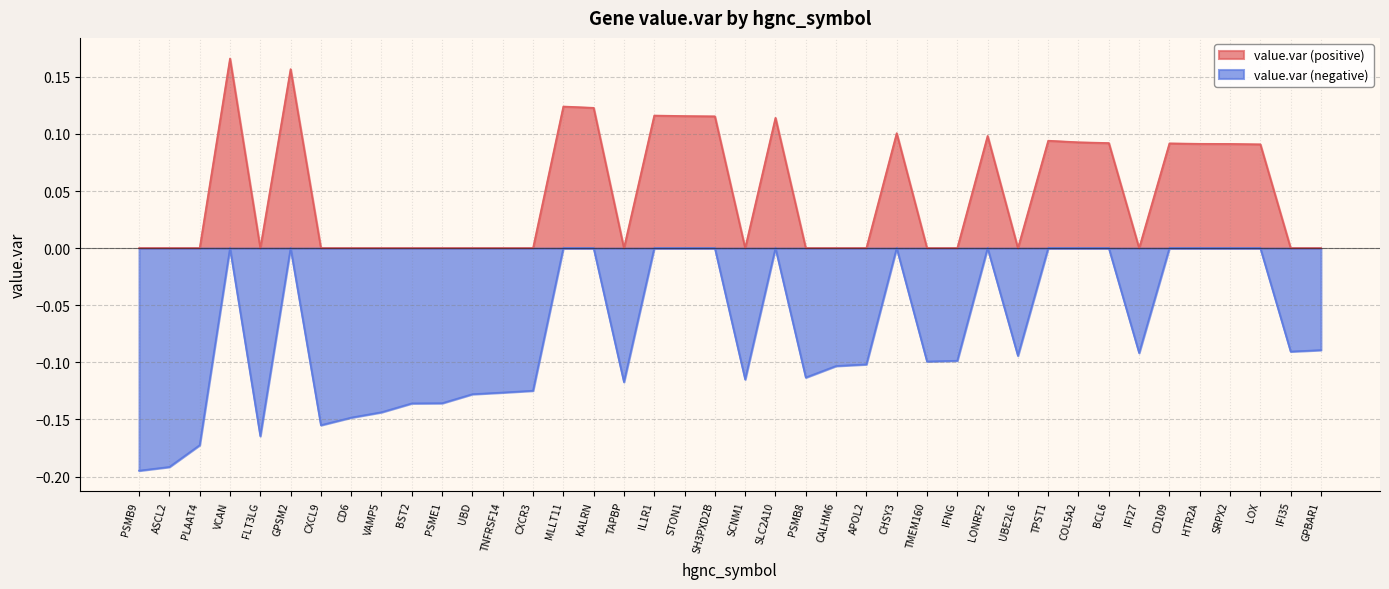

What position from the right is TAPBP?

24